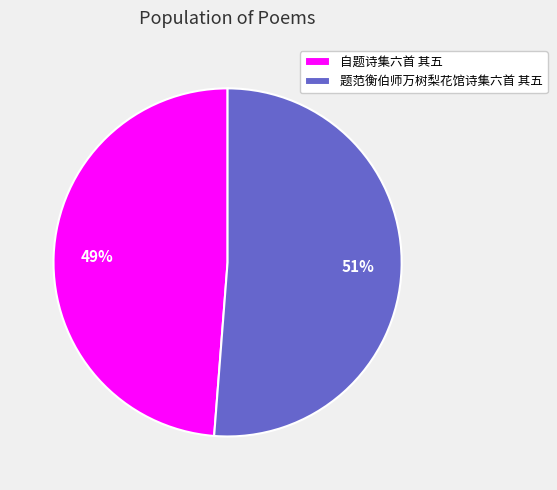

To the nearest percent, what is the difference between the largest and smallest slice percentages?

2%